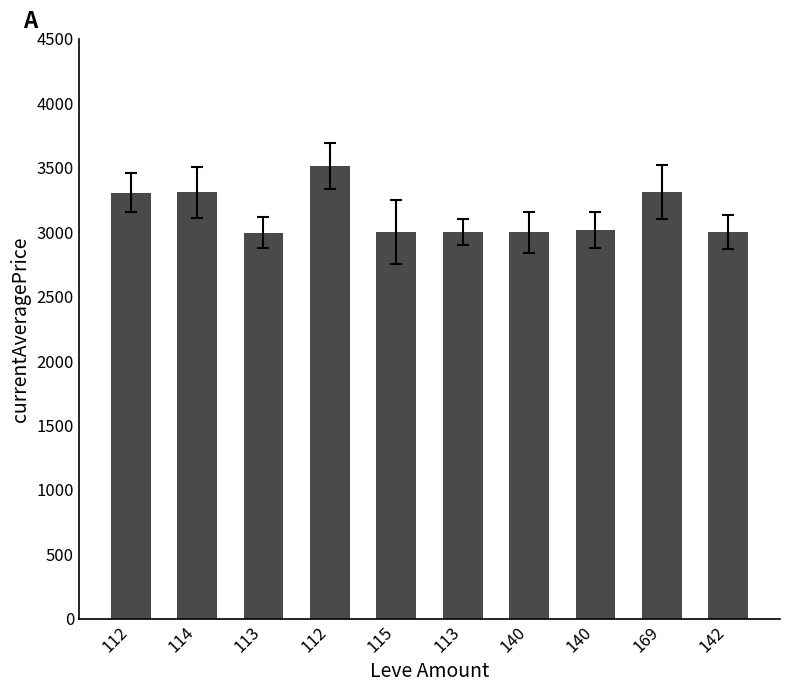

Count the number of categories in the chart.

10